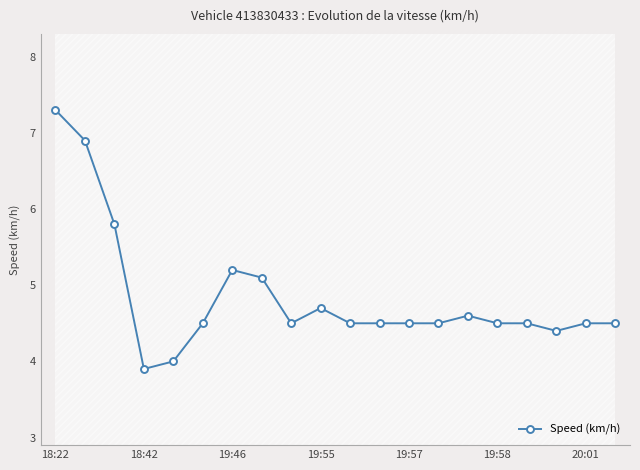

Count the number of values greater than 4.

18